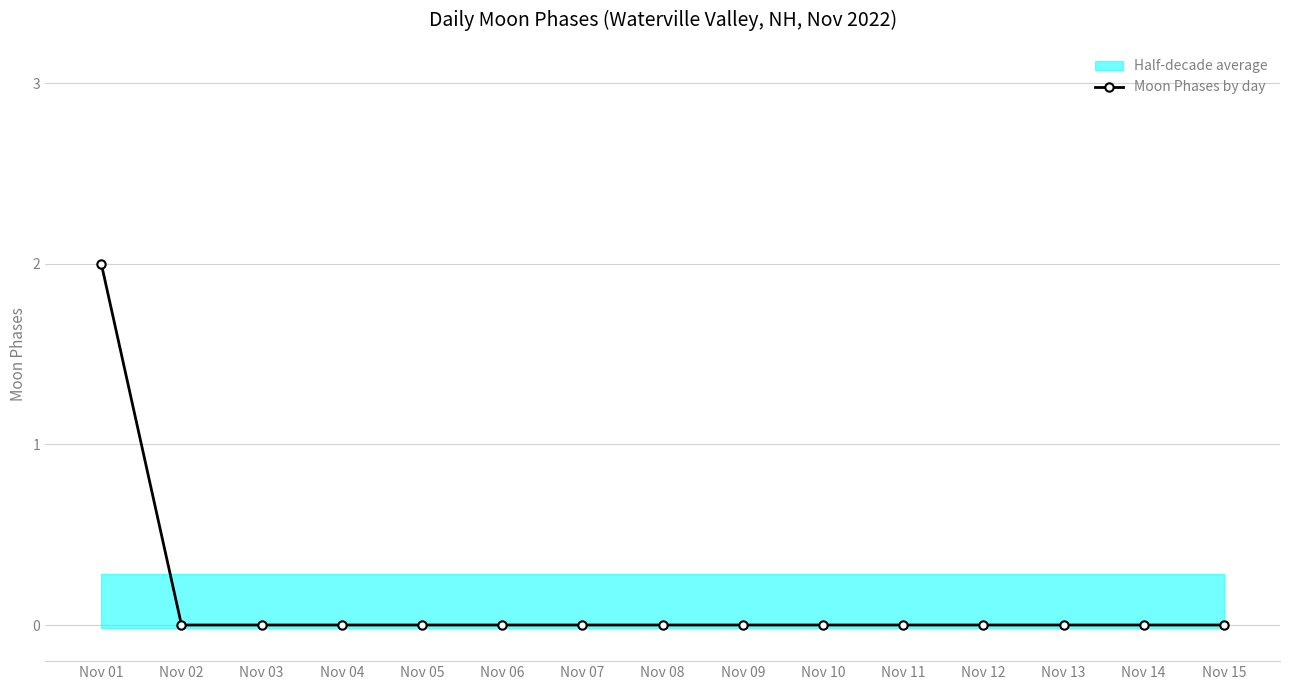

How many lines are shown in the chart?

1